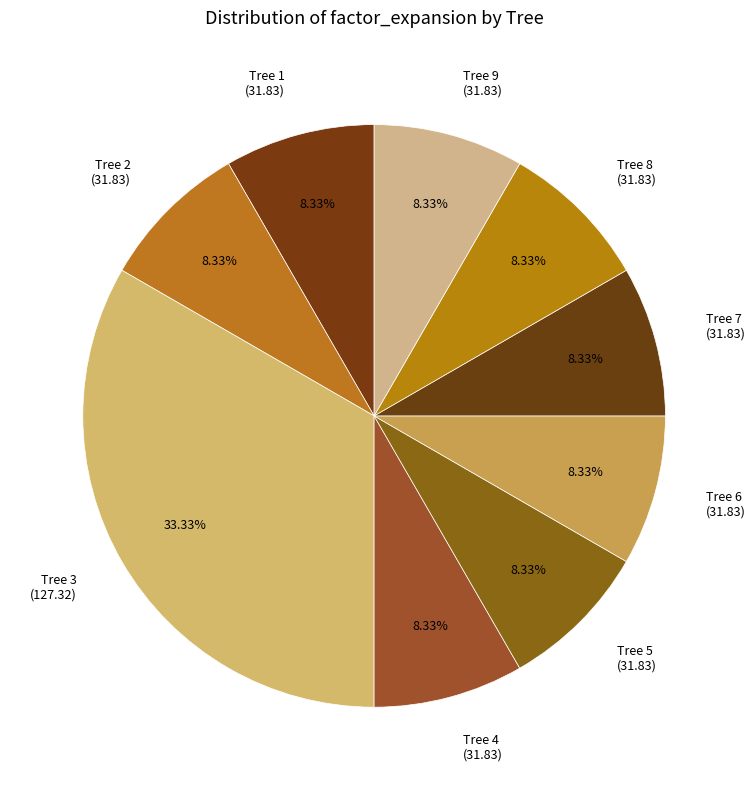

Is there a majority slice in this chart?

No